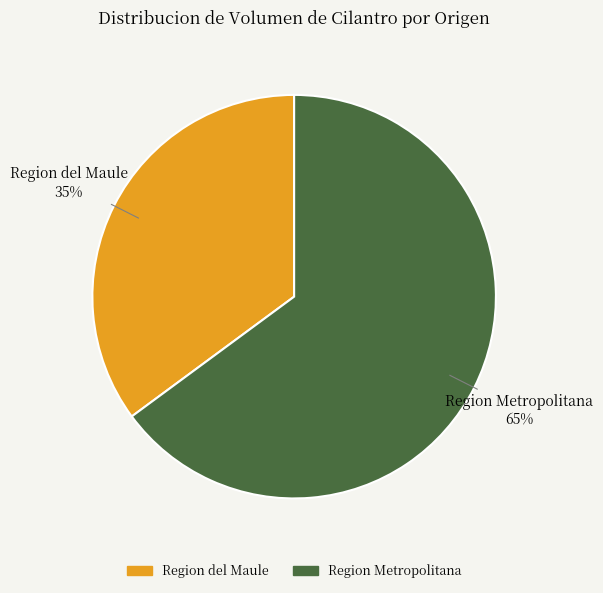

Is there a majority slice in this chart?

Yes